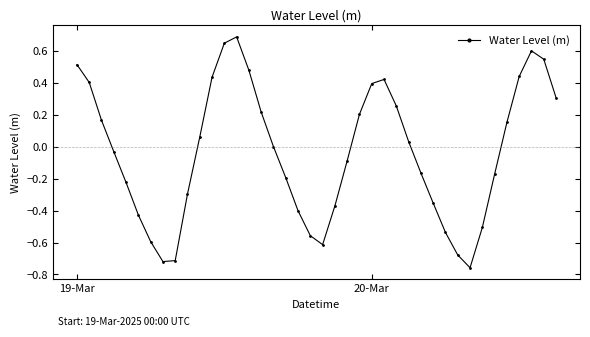

True or false: the data has more than 1 interior local peaks.

True